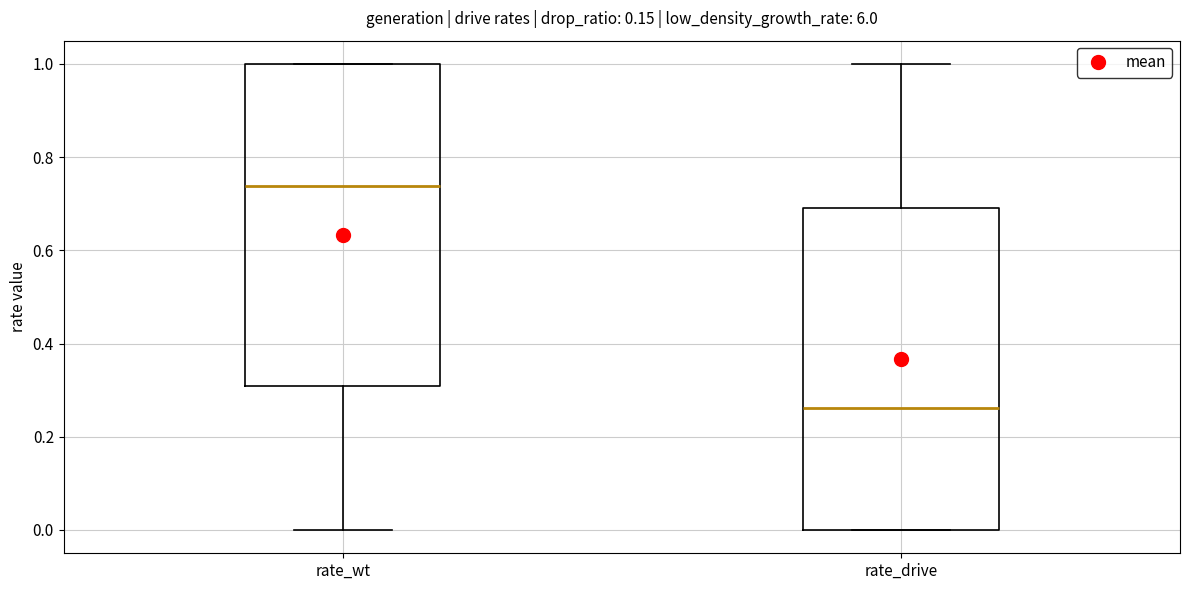

Where is the upper edge of the box for rate_wt on the y-axis? The values are not printed on the chart, so give them approximately, as read against the axis.

1.00